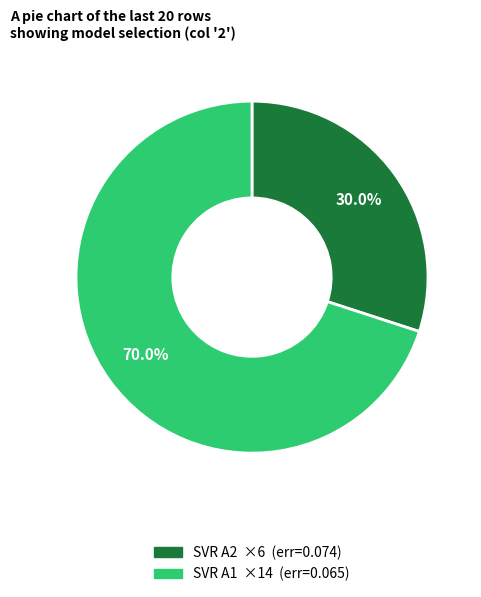

To the nearest percent, what is the difference between the SVR A2 and SVR A1 slice percentages?

40%